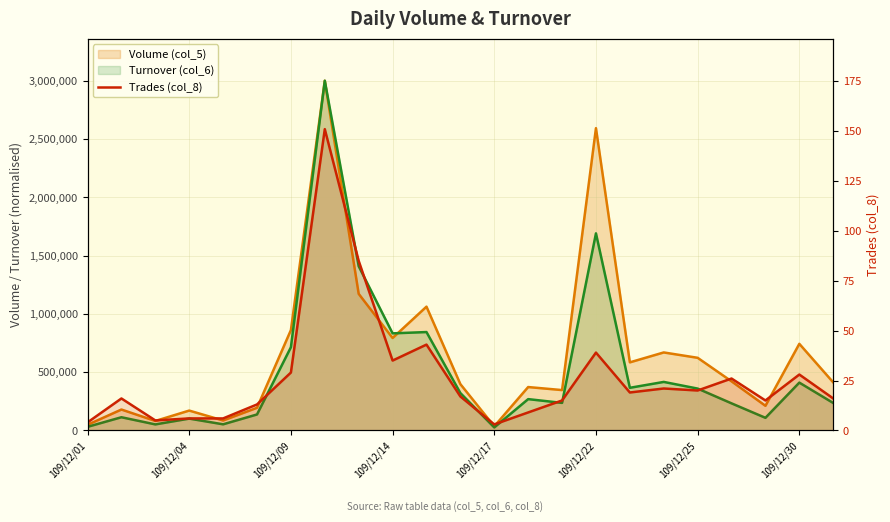

What is the sum of the values at 13 and 10?

52